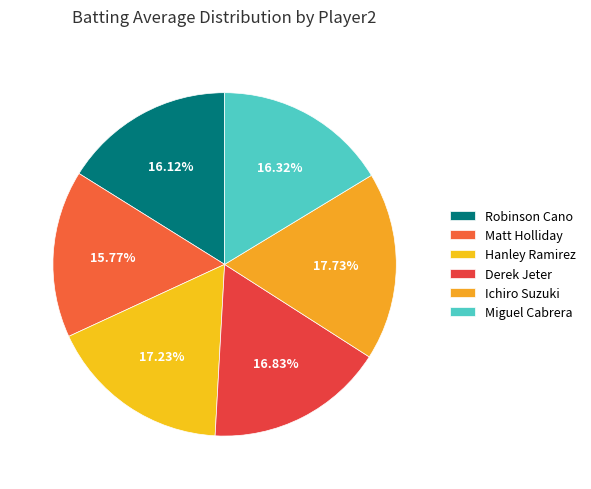

What percentage is the Matt Holliday slice, to the nearest percent?

16%